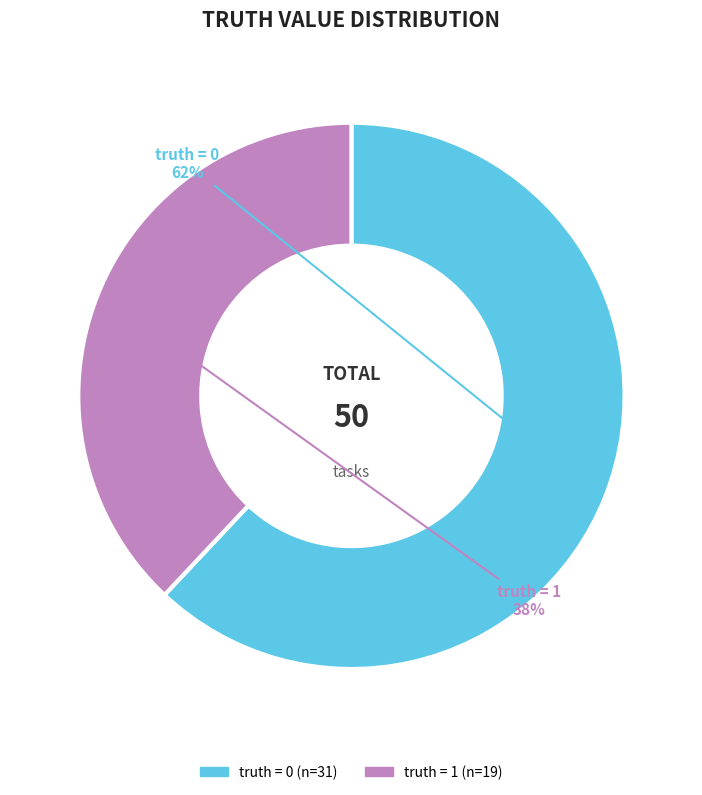

To the nearest percent, what is the average slice percentage?

50%